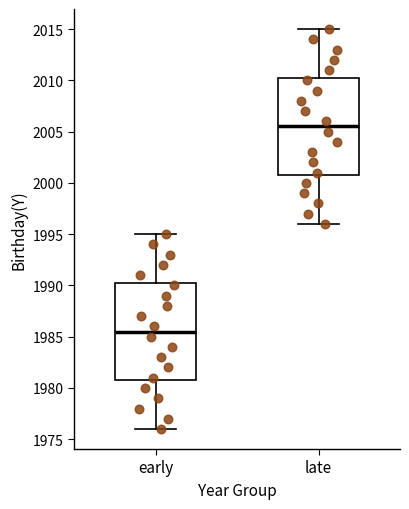

Where does the upper whisker of the box for late end on the y-axis? The values are not printed on the chart, so give them approximately, as read against the axis.

2015.0